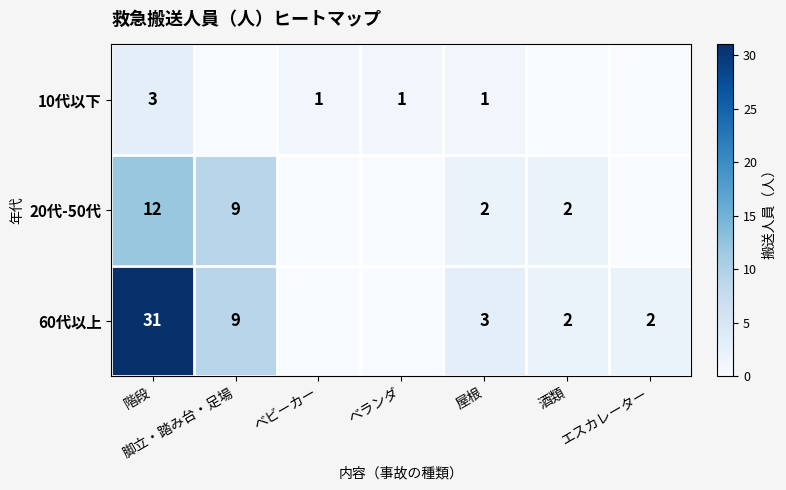

At which category does the chart reach its peak across all series?

階段